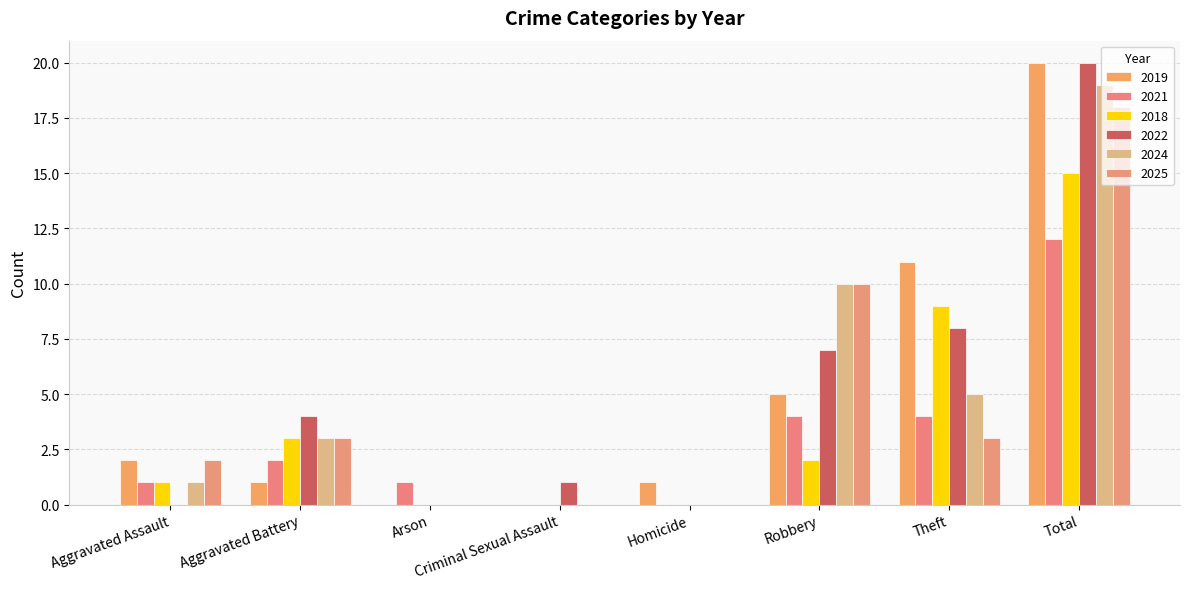

Count the number of categories in the chart.

8